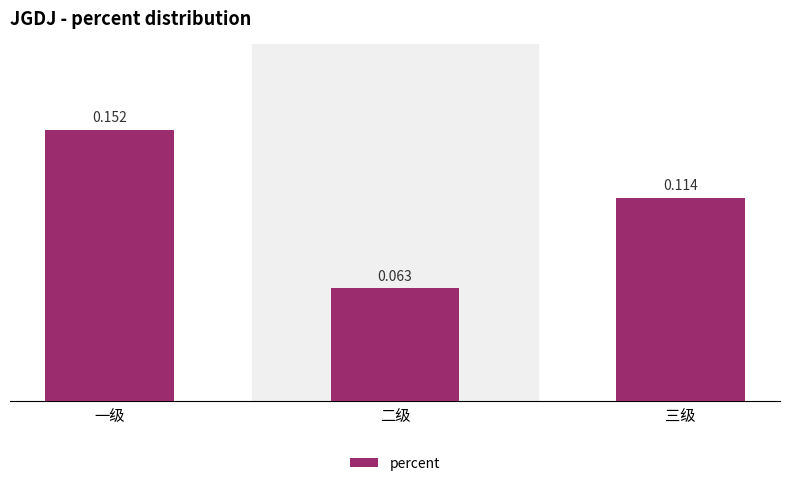

Between 三级 and 一级, which is larger?

一级